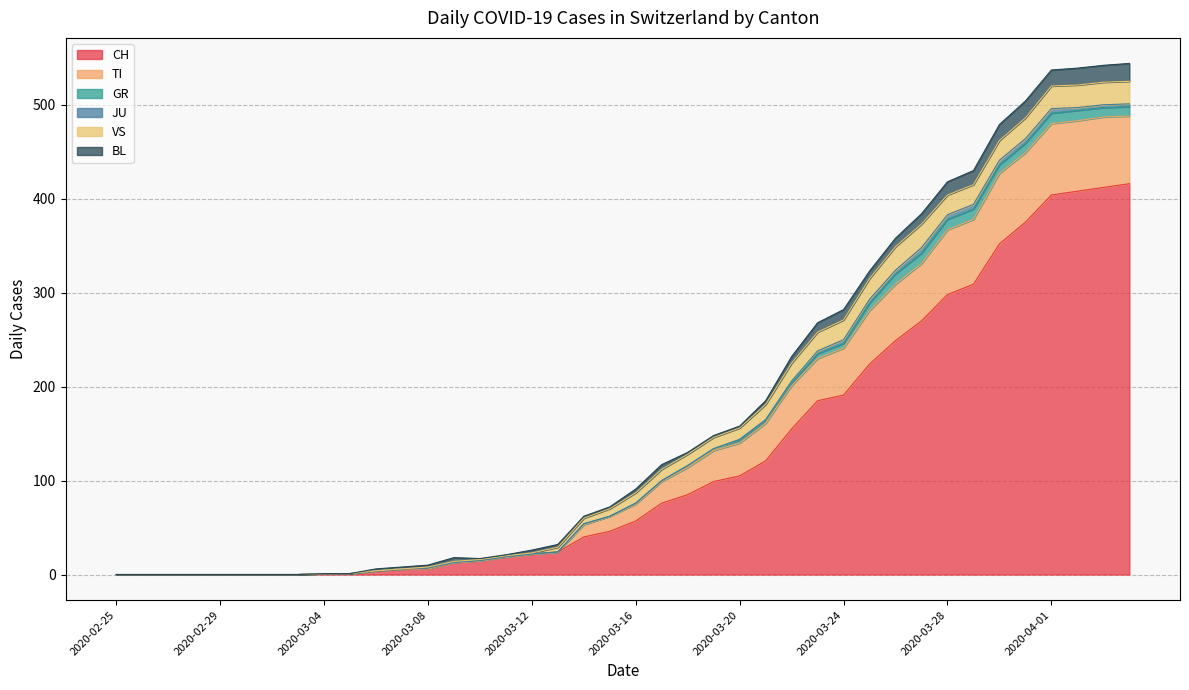

Rank the series by their maximum value, from lowest to highest.

JU, GR, BL, VS, TI, CH